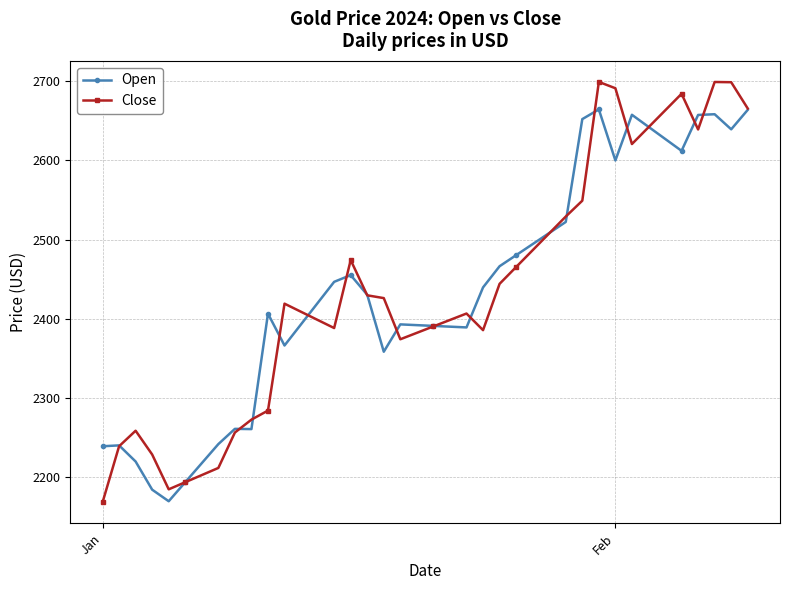

What is the value of the Close point at the 39th from the left?

2698.8